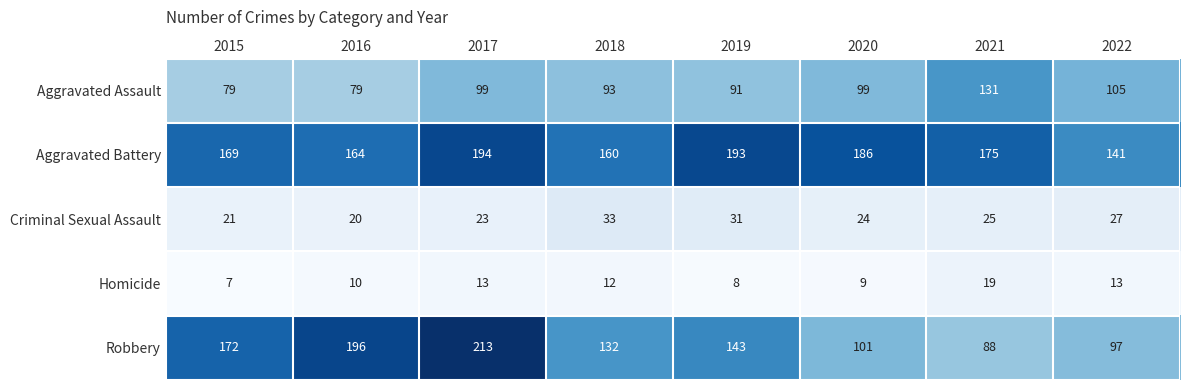

What is the average value of the Robbery series?

143